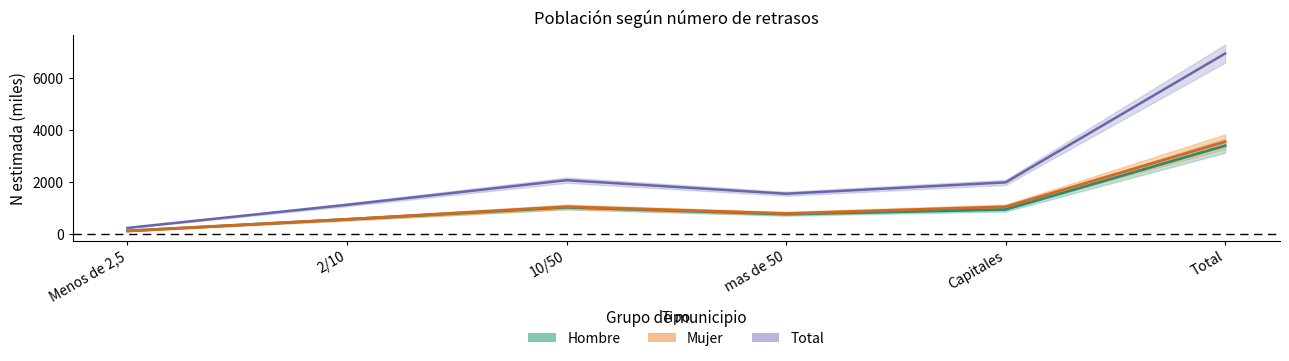

Is this an area chart (filled region under the line)?

No